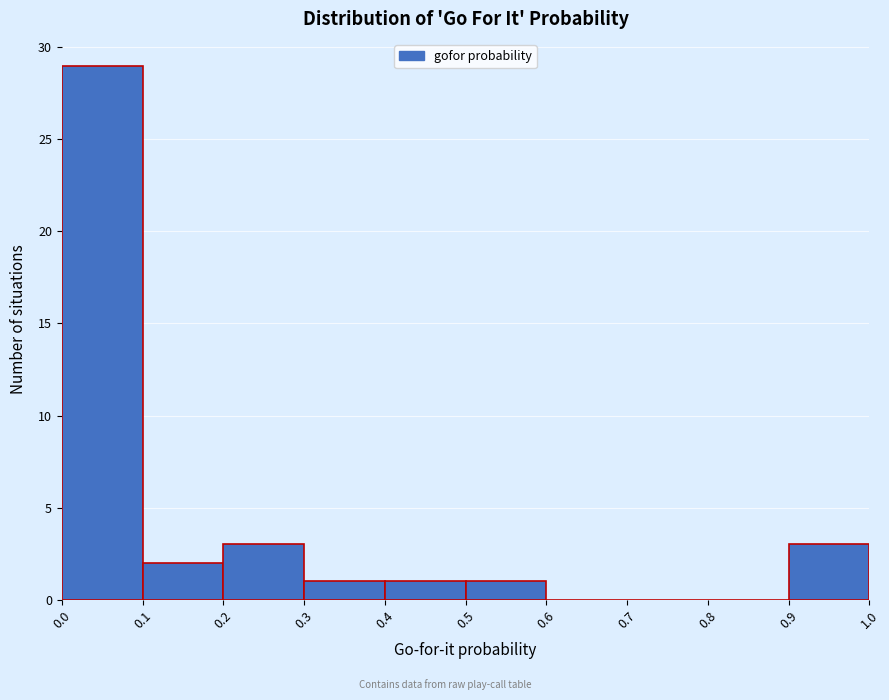

Reading left to right, transcribe this chart: for each bar, give the range it covers on the x-axis and its height. The values are not printed on the chart, so give them approximately, as read against the axis.

0.0 to 0.1: 29
0.1 to 0.2: 2
0.2 to 0.3: 3
0.3 to 0.4: 1
0.4 to 0.5: 1
0.5 to 0.6: 1
0.6 to 0.7: 0
0.7 to 0.8: 0
0.8 to 0.9: 0
0.9 to 1.0: 3